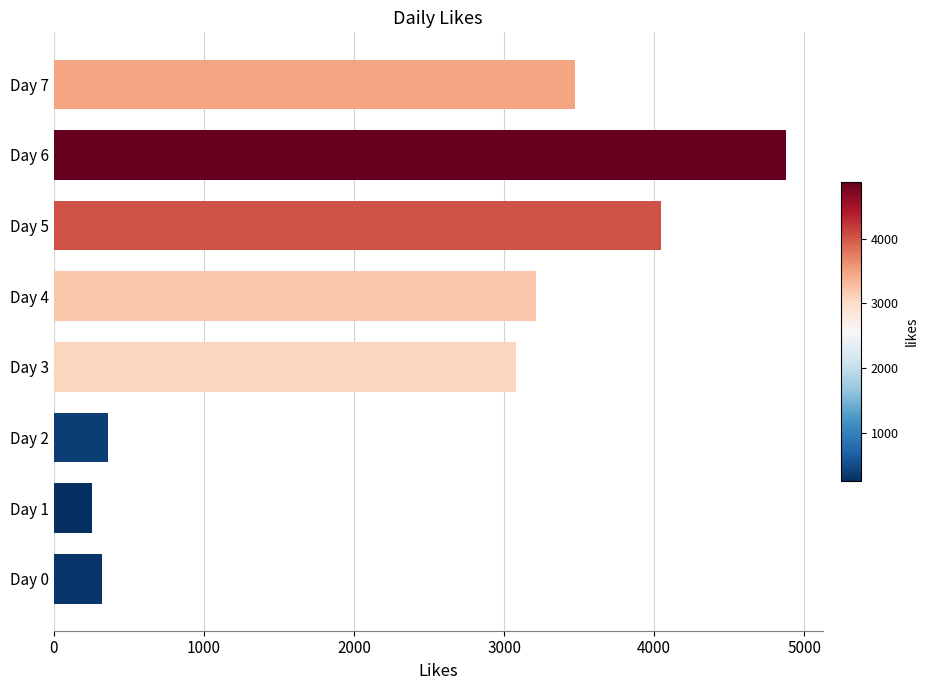

The value at Day 3 is 4165. True or false?

False